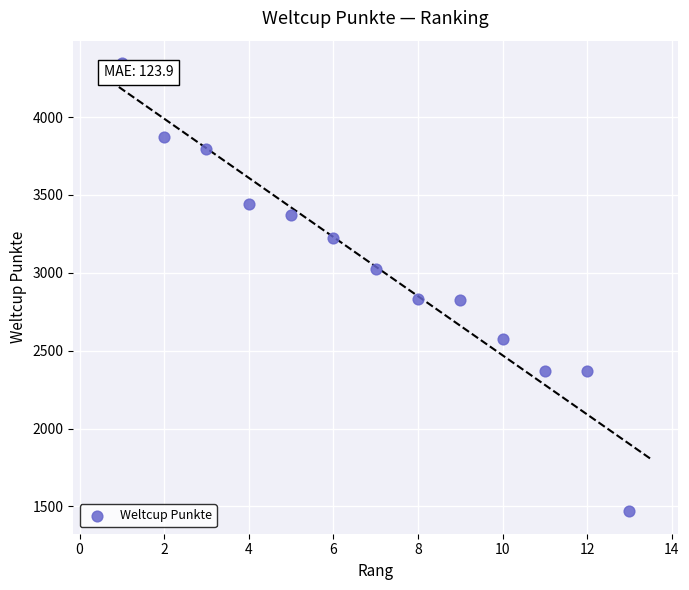

What is the range of Y values (max minus min)?

2878